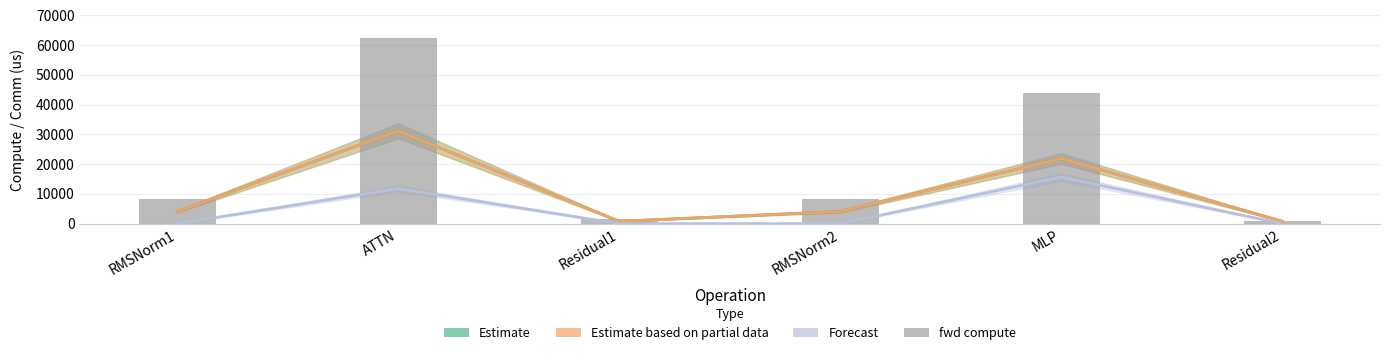

Is the value of Forecast at Residual2 greater than the value of fwd compute at RMSNorm1?

No